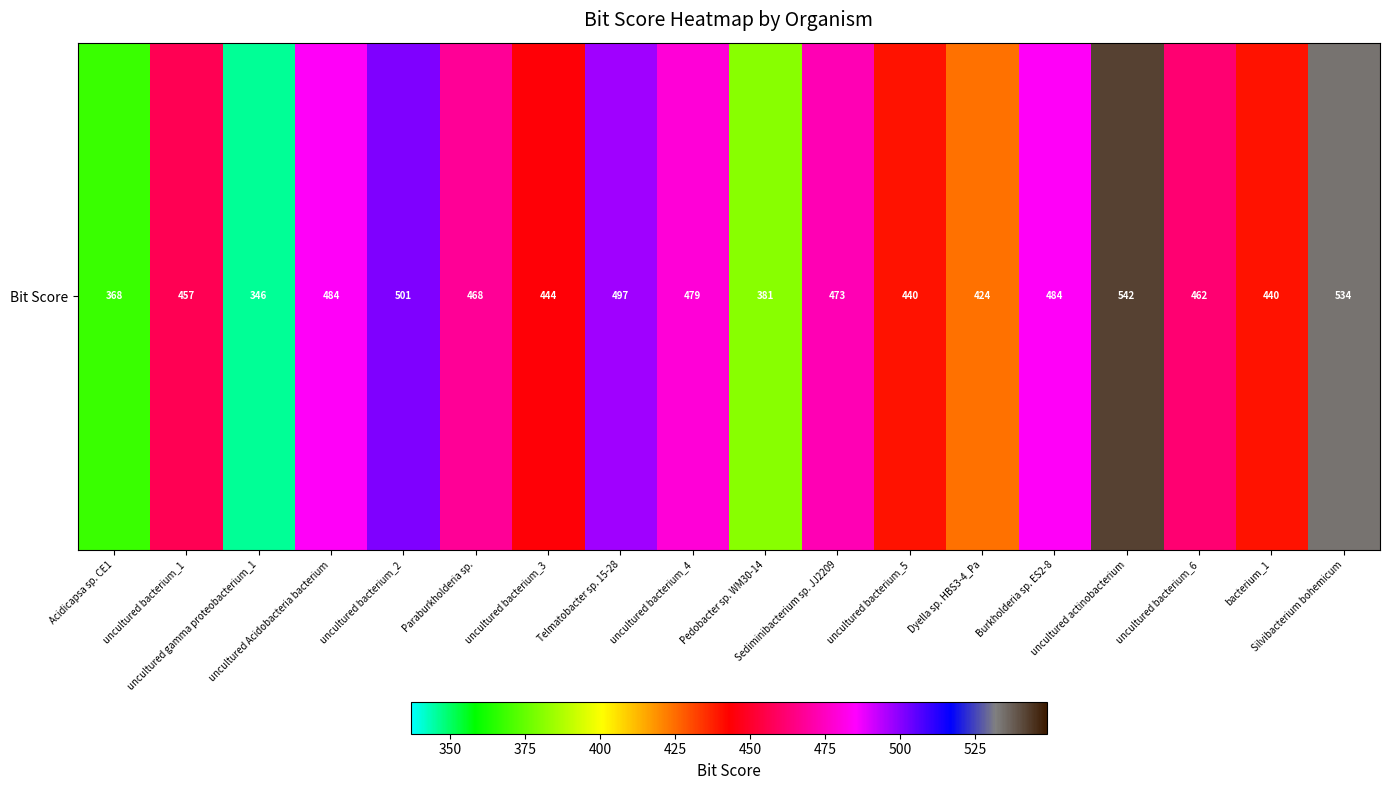

Reading left to right, transcribe all the data shown in this chart.

Acidicapsa sp. CE1=368	uncultured bacterium_1=457	uncultured gamma proteobacterium_1=346	uncultured Acidobacteria bacterium=484	uncultured bacterium_2=501	Paraburkholderia sp.=468	uncultured bacterium_3=444	Telmatobacter sp. 15-28=497	uncultured bacterium_4=479	Pedobacter sp. WM30-14=381	Sediminibacterium sp. JJ2209=473	uncultured bacterium_5=440	Dyella sp. HBS3-4_Pa=424	Burkholderia sp. ES2-8=484	uncultured actinobacterium=542	uncultured bacterium_6=462	bacterium_1=440	Silvibacterium bohemicum=534